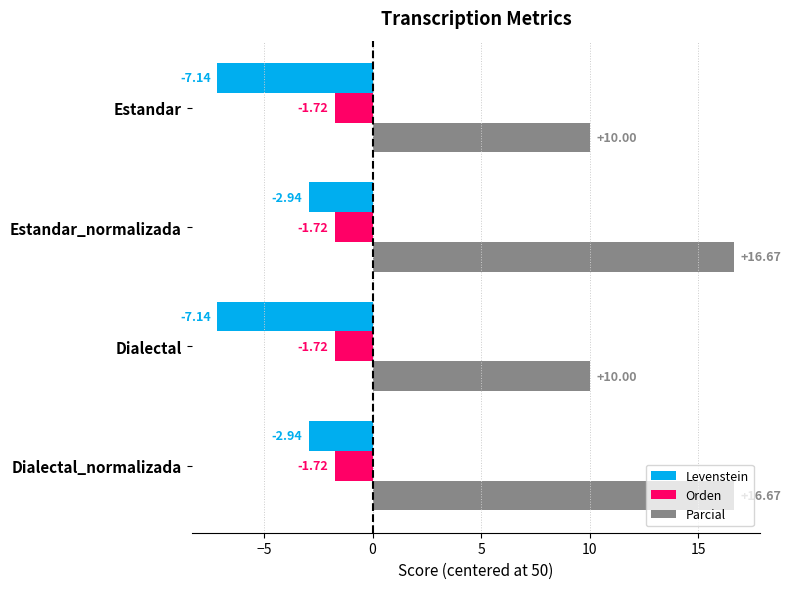

Which series has the largest range (max minus min)?

Parcial